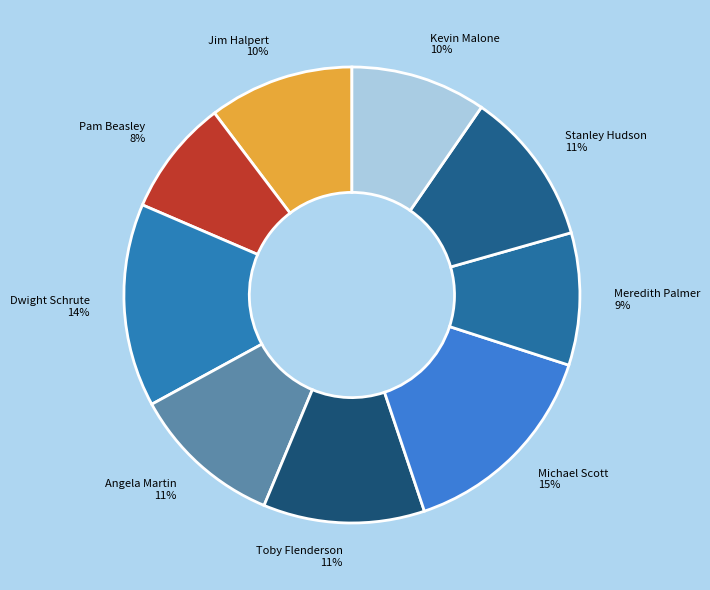

Which slice is the smallest?

Pam Beasley